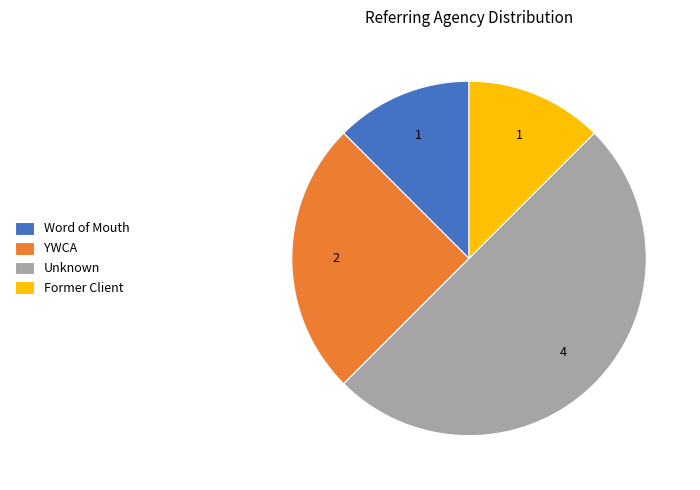

True or false: Former Client accounts for 6% of the total.

False